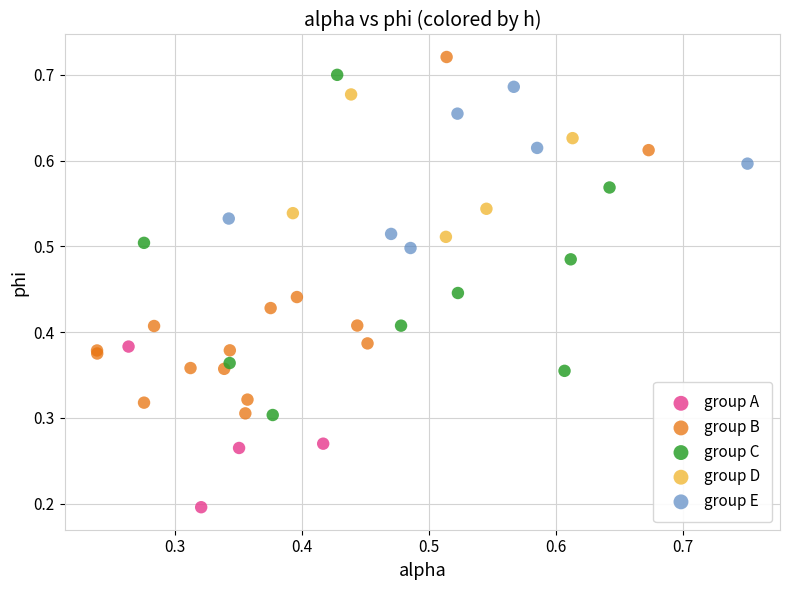

Which series reaches the minimum Y coordinate?

group A